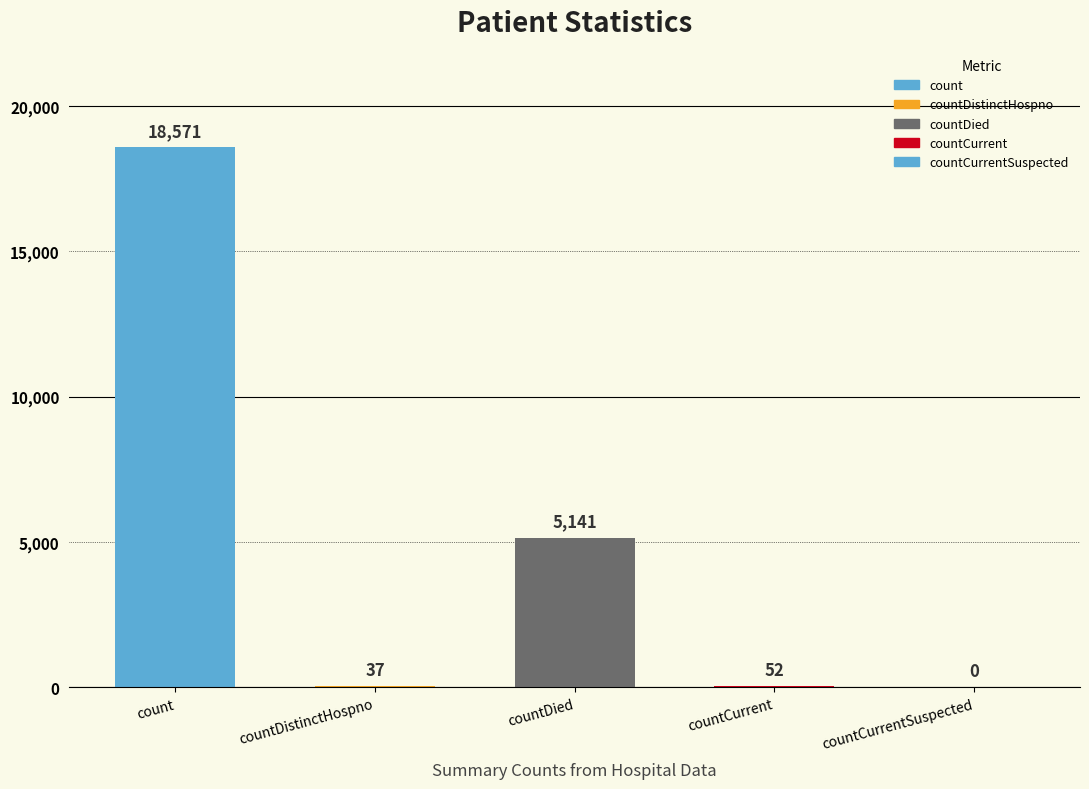

Reading left to right, what are all the values shown in this chart?

18571	37	5141	52	0